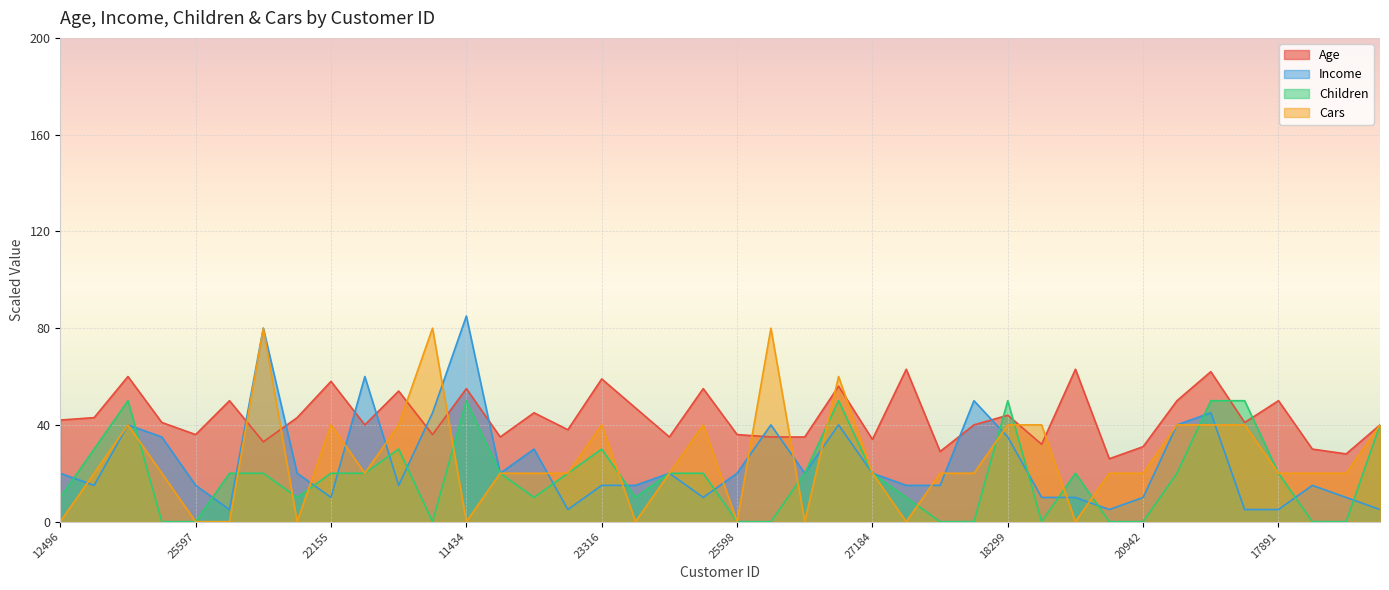

Does the chart display data point markers on the line(s)?

No